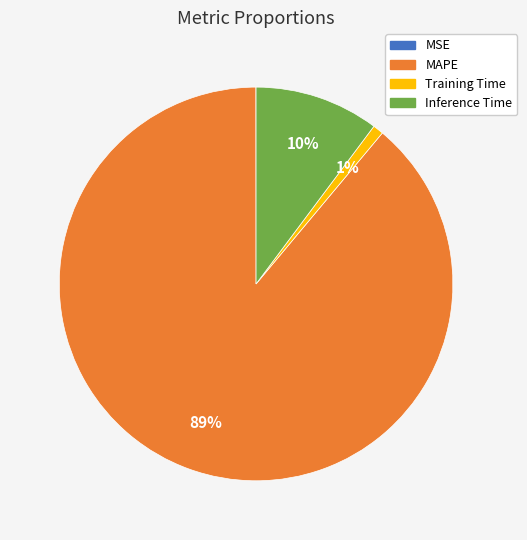

Between Training Time and Inference Time, which is larger?

Inference Time